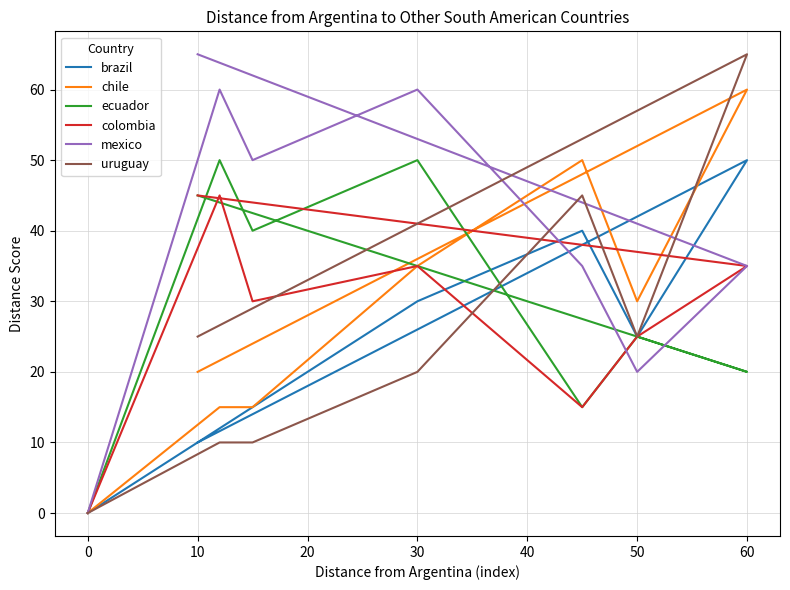

At how many categories does at least one series exceed 28?

7